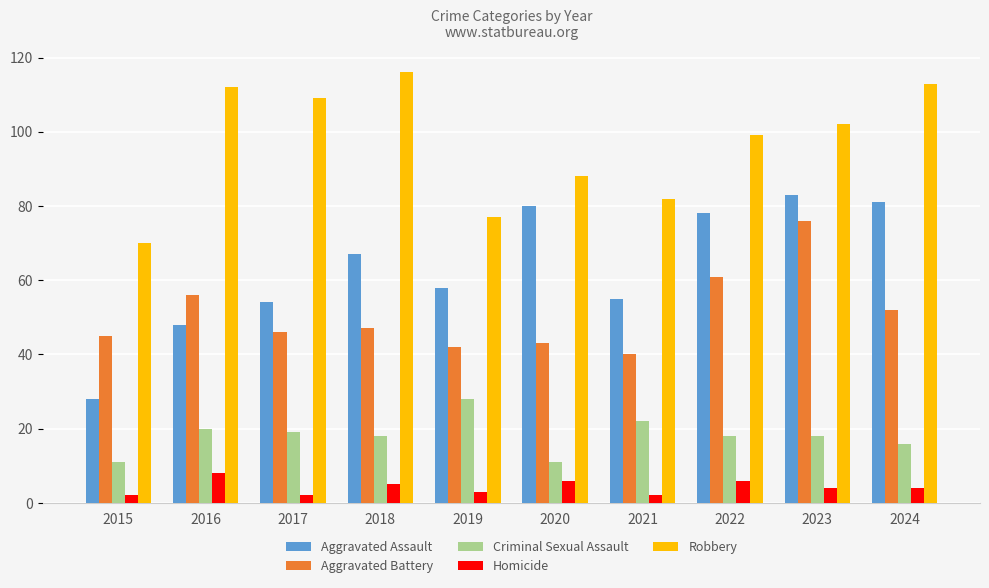

Which series changed the most between 2020 and 2021?

Aggravated Assault